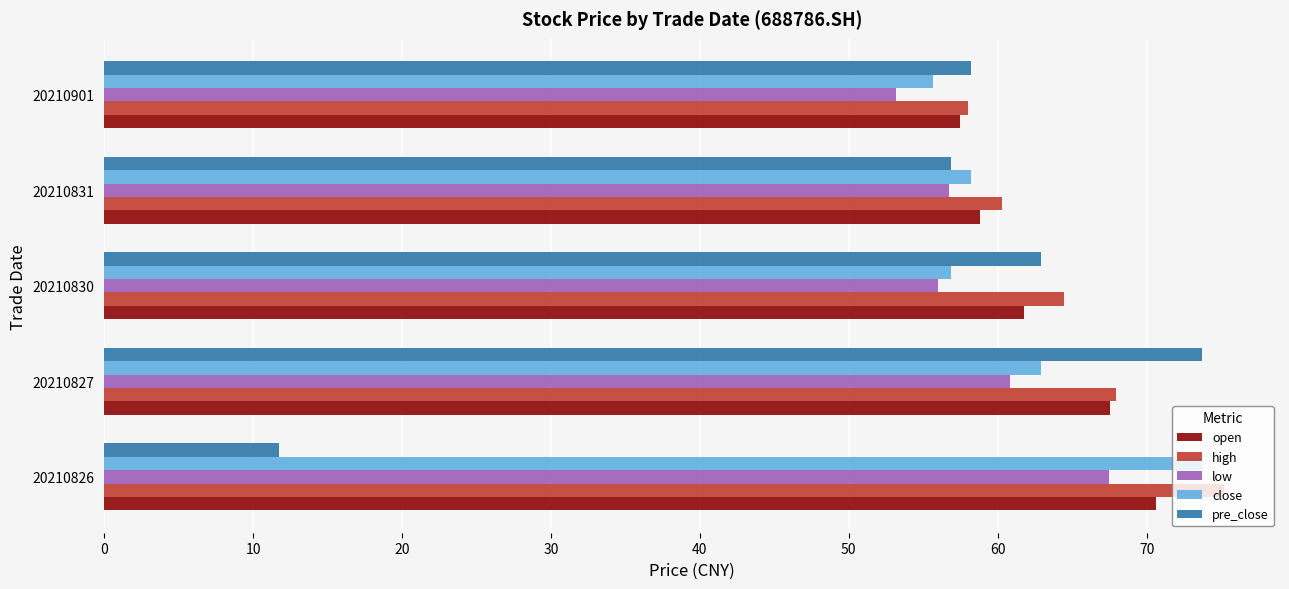

How many distinct data groups are displayed?

5